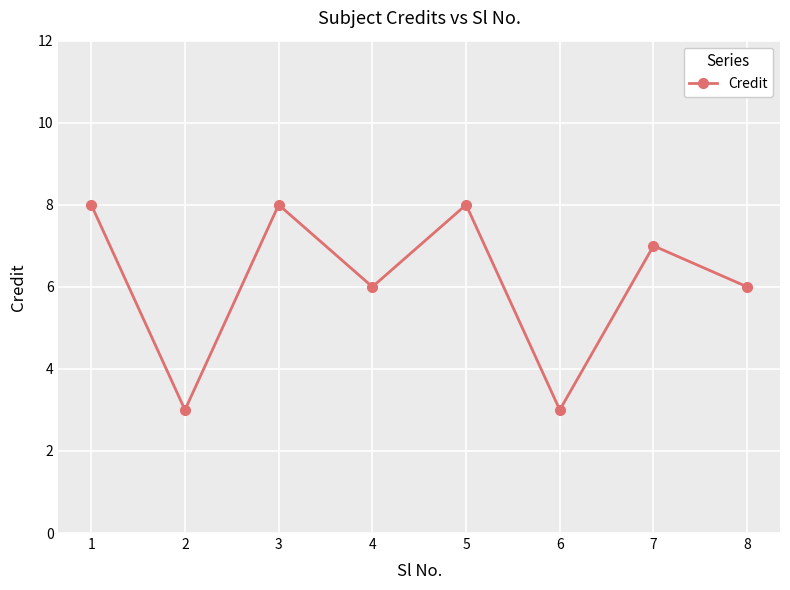

Reading right to left, list all the values displayed in this chart.

6	7	3	8	6	8	3	8